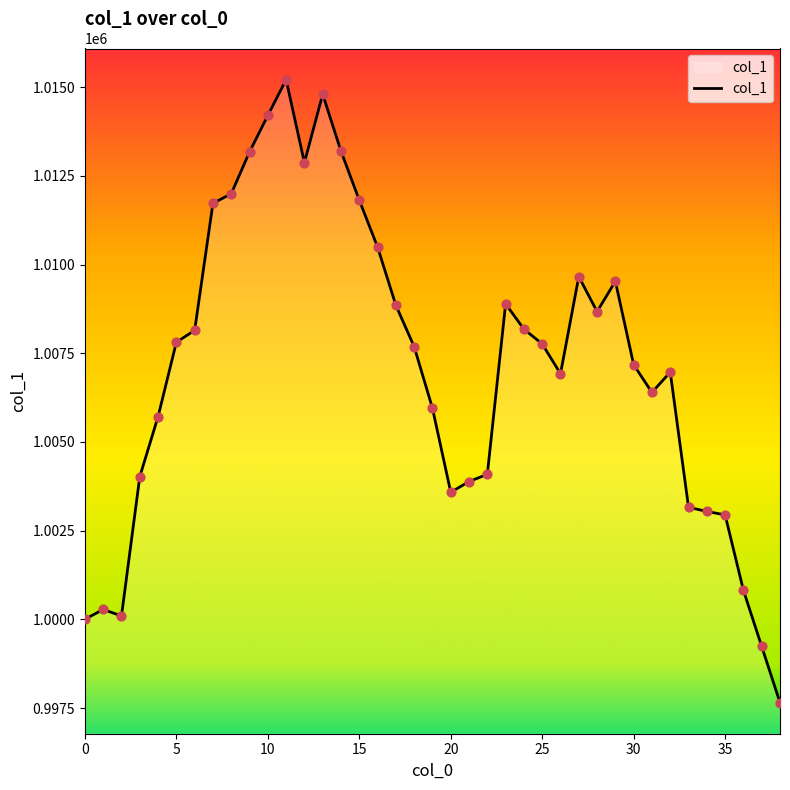

What is the difference between the maximum and minimum values?

17556.9